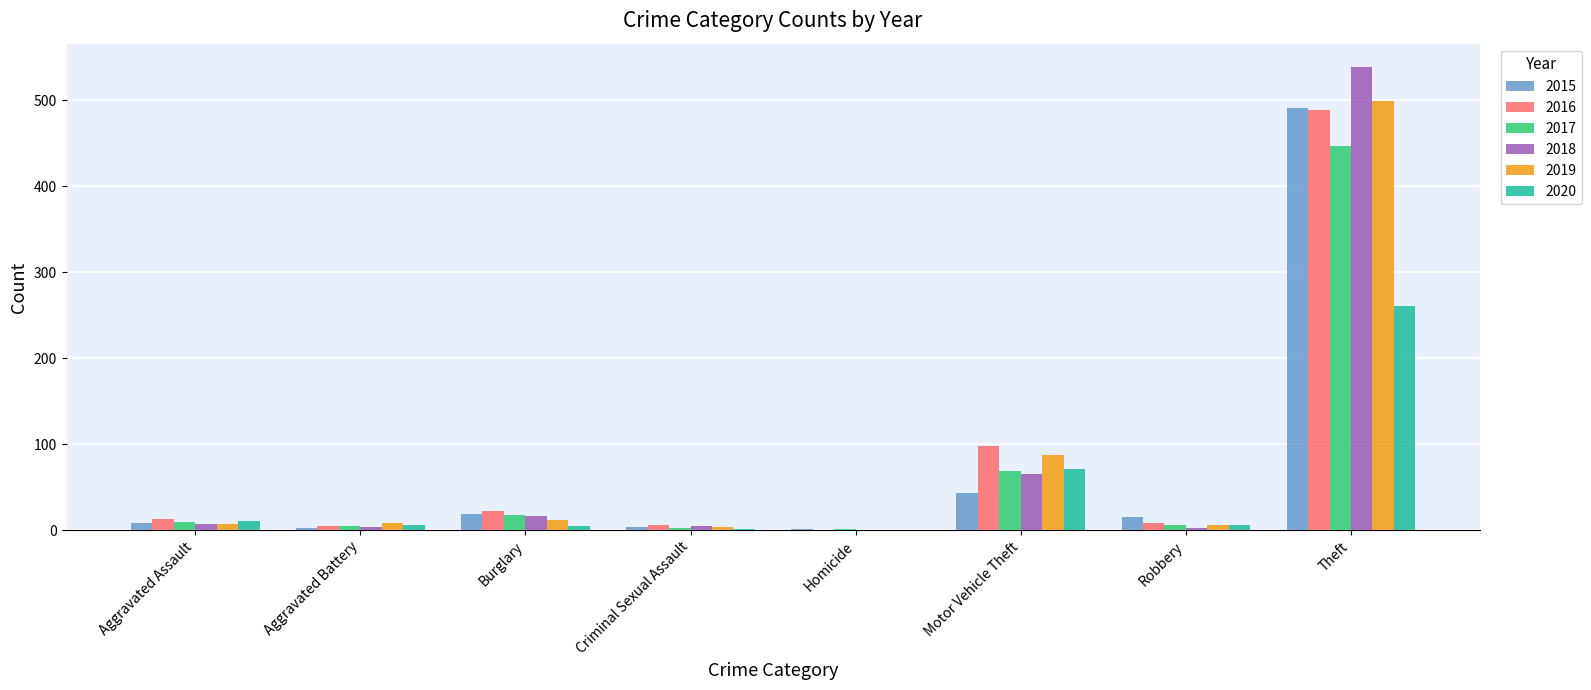

Is the value of 2017 at Criminal Sexual Assault greater than the value of 2020 at Motor Vehicle Theft?

No